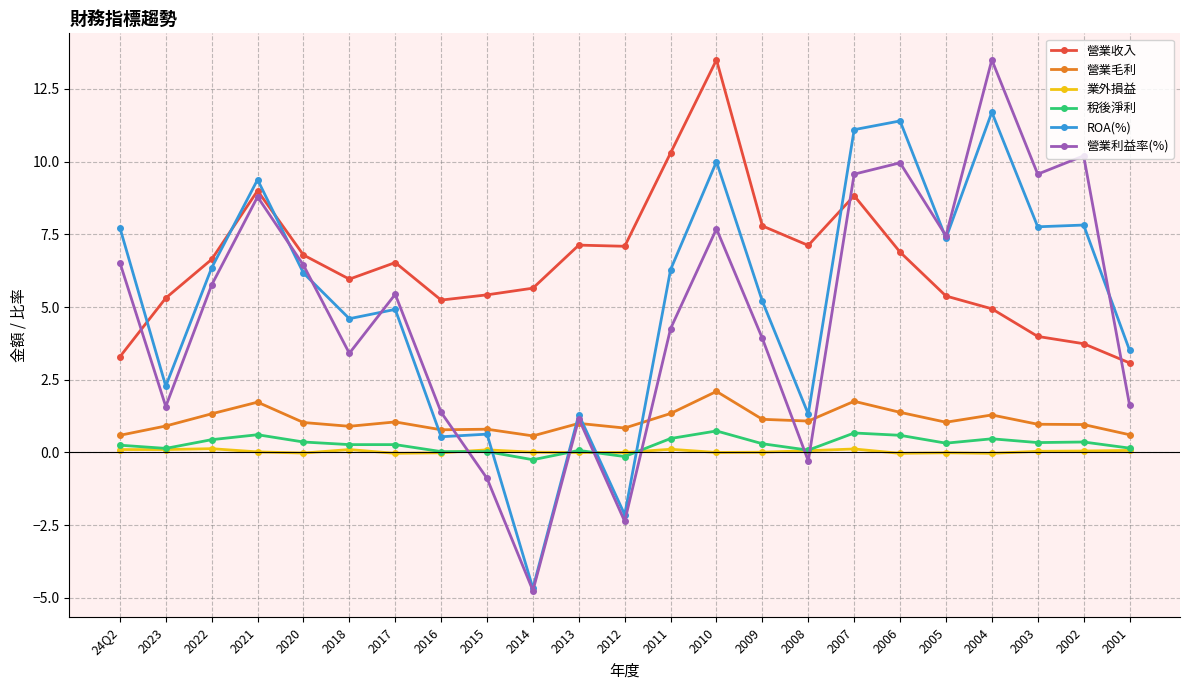

The value of 營業收入 at 2021 is 9.0. True or false?

True